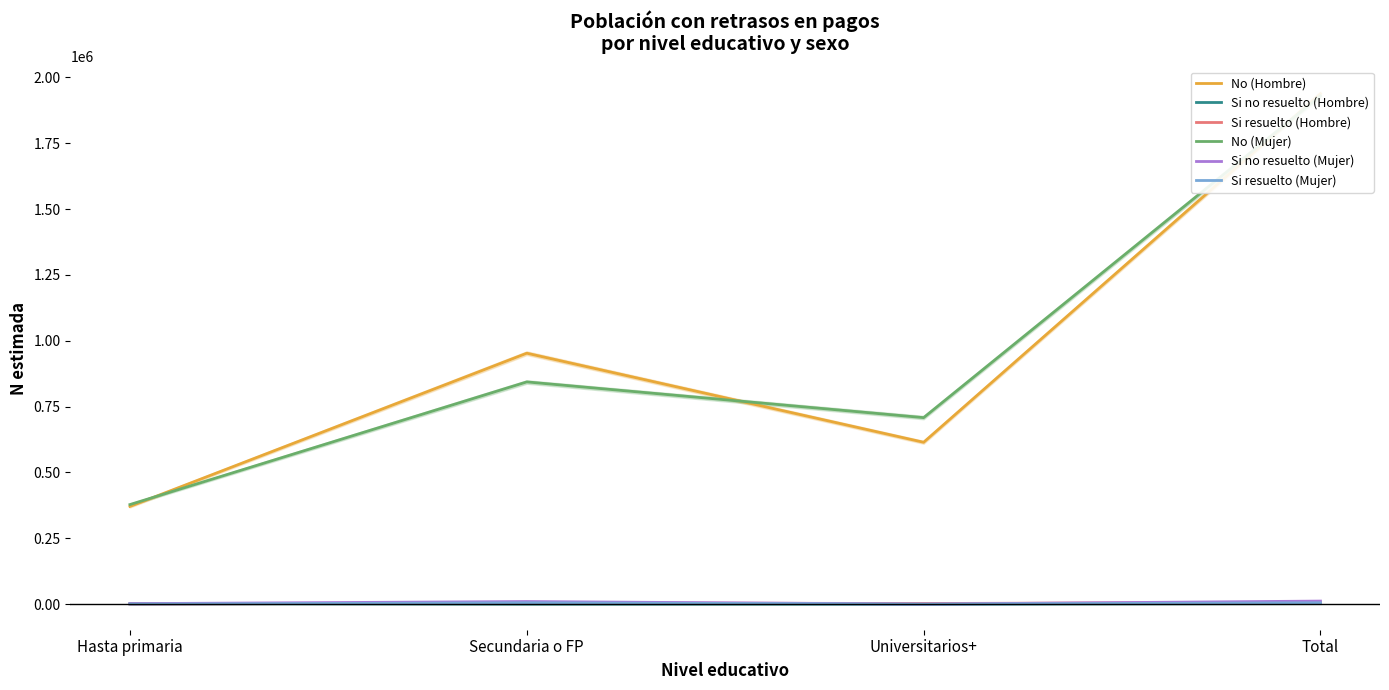

At which category is the sum across all series the highest?

Total